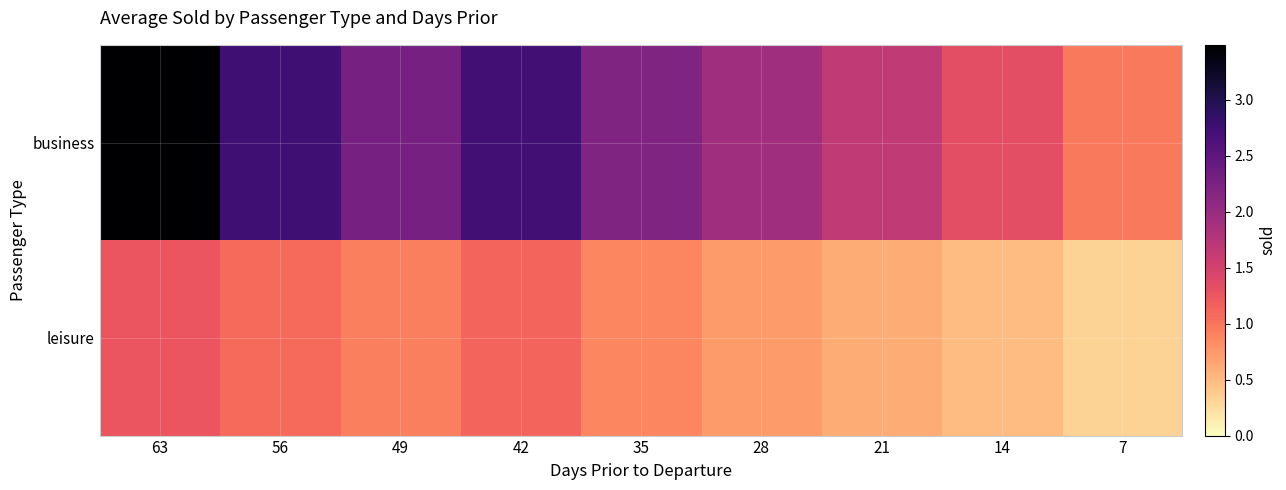

Reading right to left, list all the values displayed in this chart.

business: 7=1.0	14=1.3	21=1.7	28=1.9	35=2.2	42=2.7	49=2.3	56=2.7	63=3.5
leisure: 7=0.3	14=0.5	21=0.6	28=0.7	35=0.9	42=1.1	49=0.9	56=1.1	63=1.3